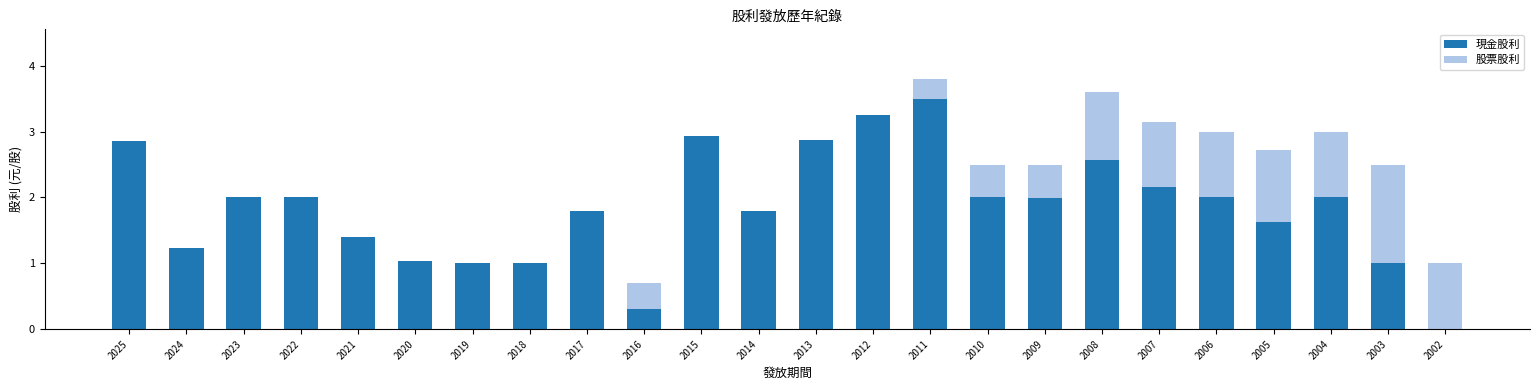

What is the highest value of the 現金股利 series?

3.5